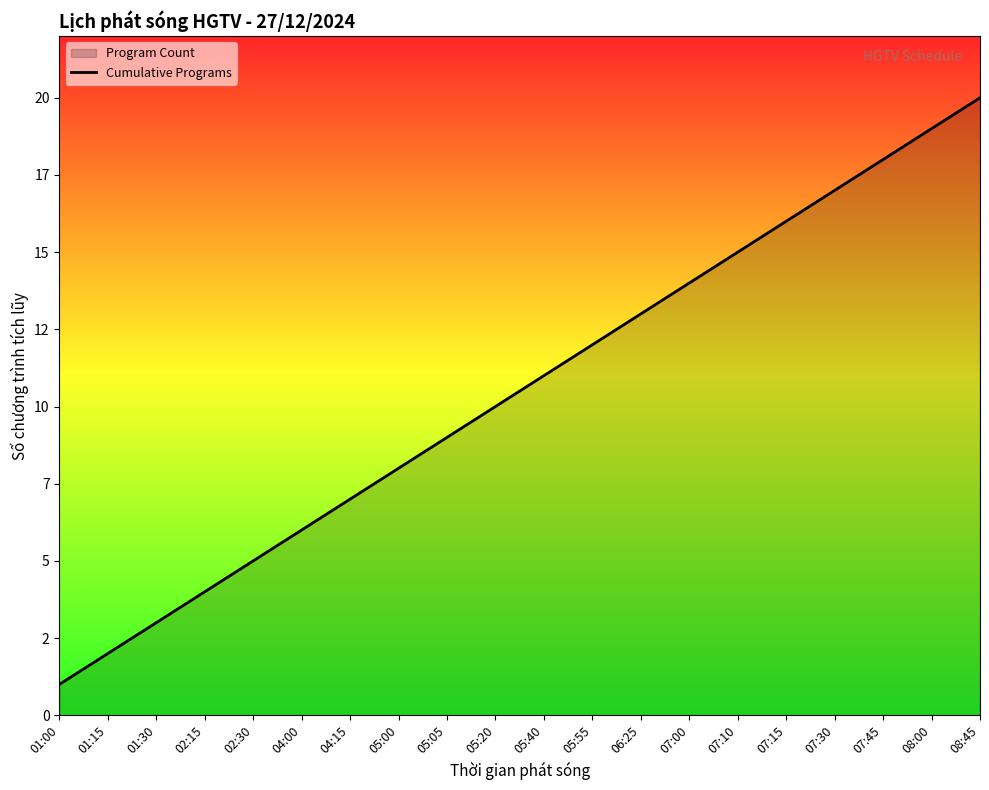

What is the average value?

10